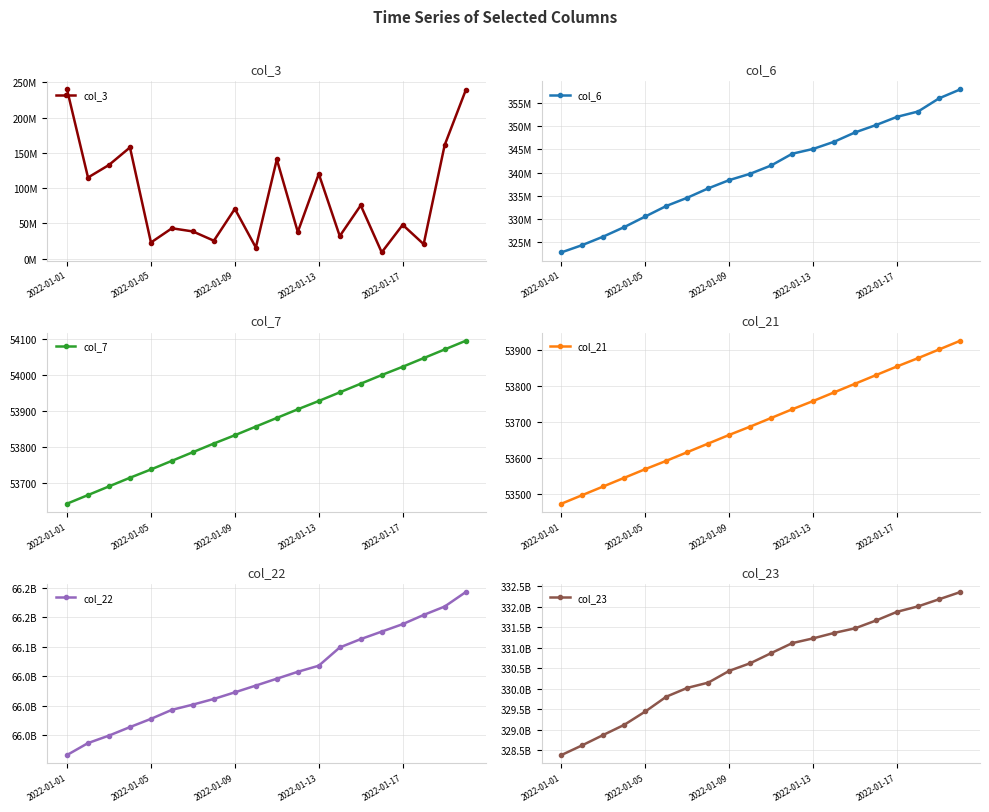

How many lines are shown in the chart?

6